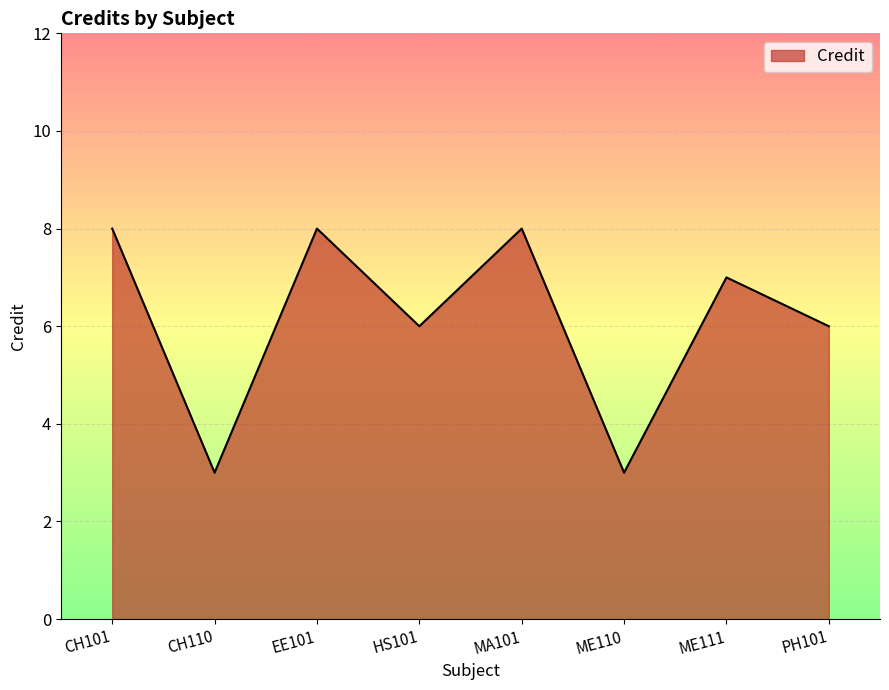

Count the number of data series in this chart.

1